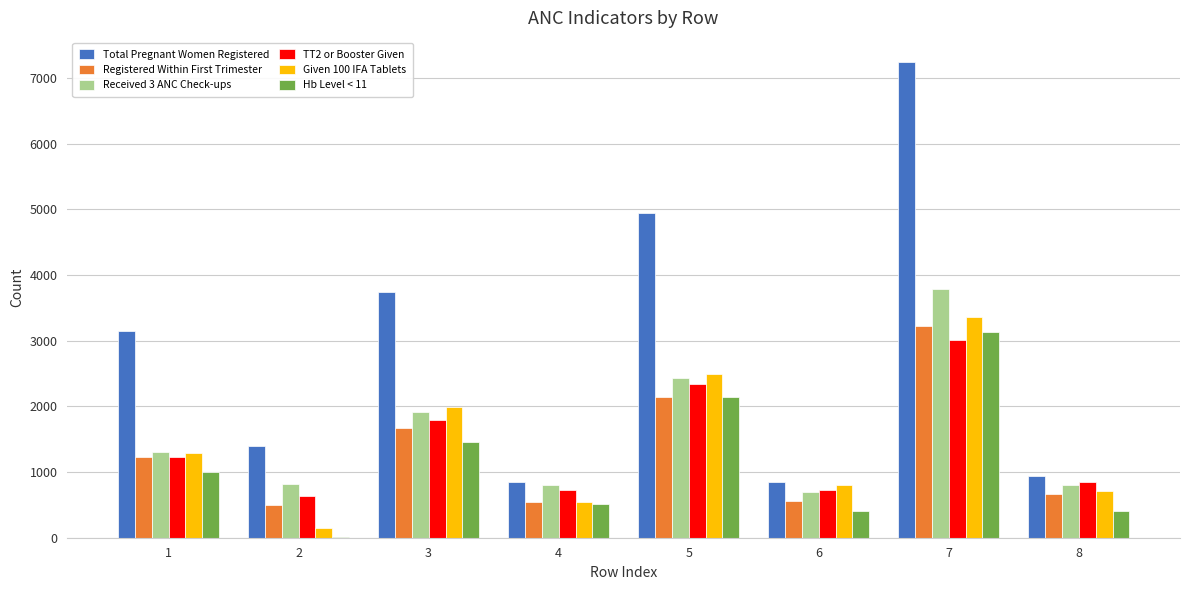

What is the sum of all Total Pregnant Women Registered values?

23099